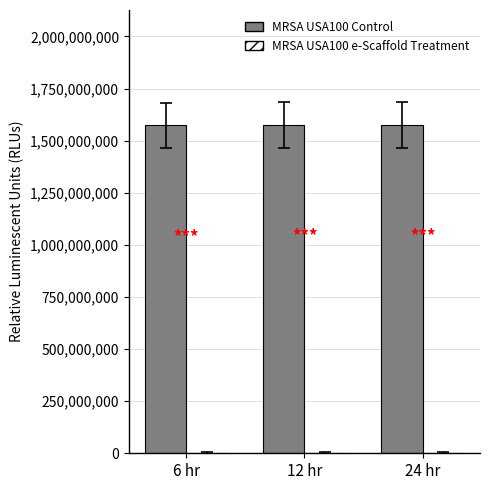

Is it true that the value at 24 hr is 2118954837?

False